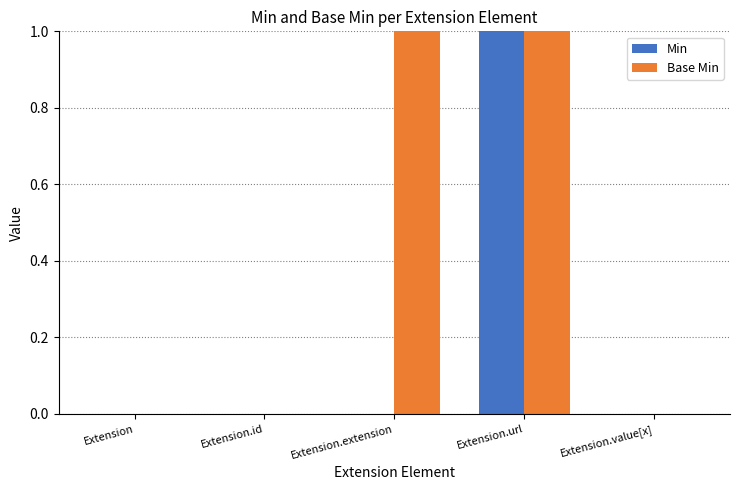

Is it true that Min equals 0 at Extension?

True